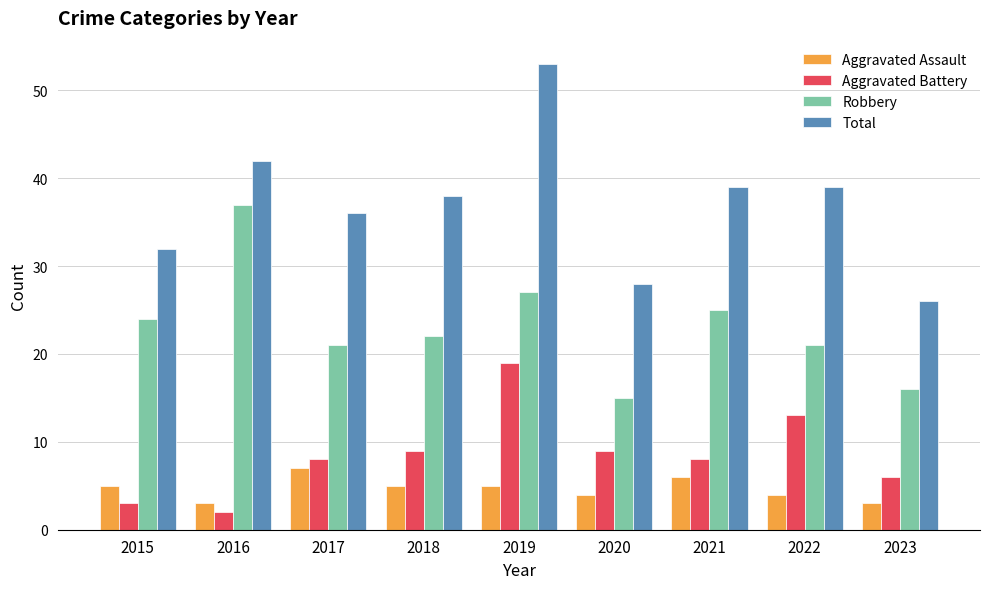

List the series in order of their peak value, highest first.

Total, Robbery, Aggravated Battery, Aggravated Assault